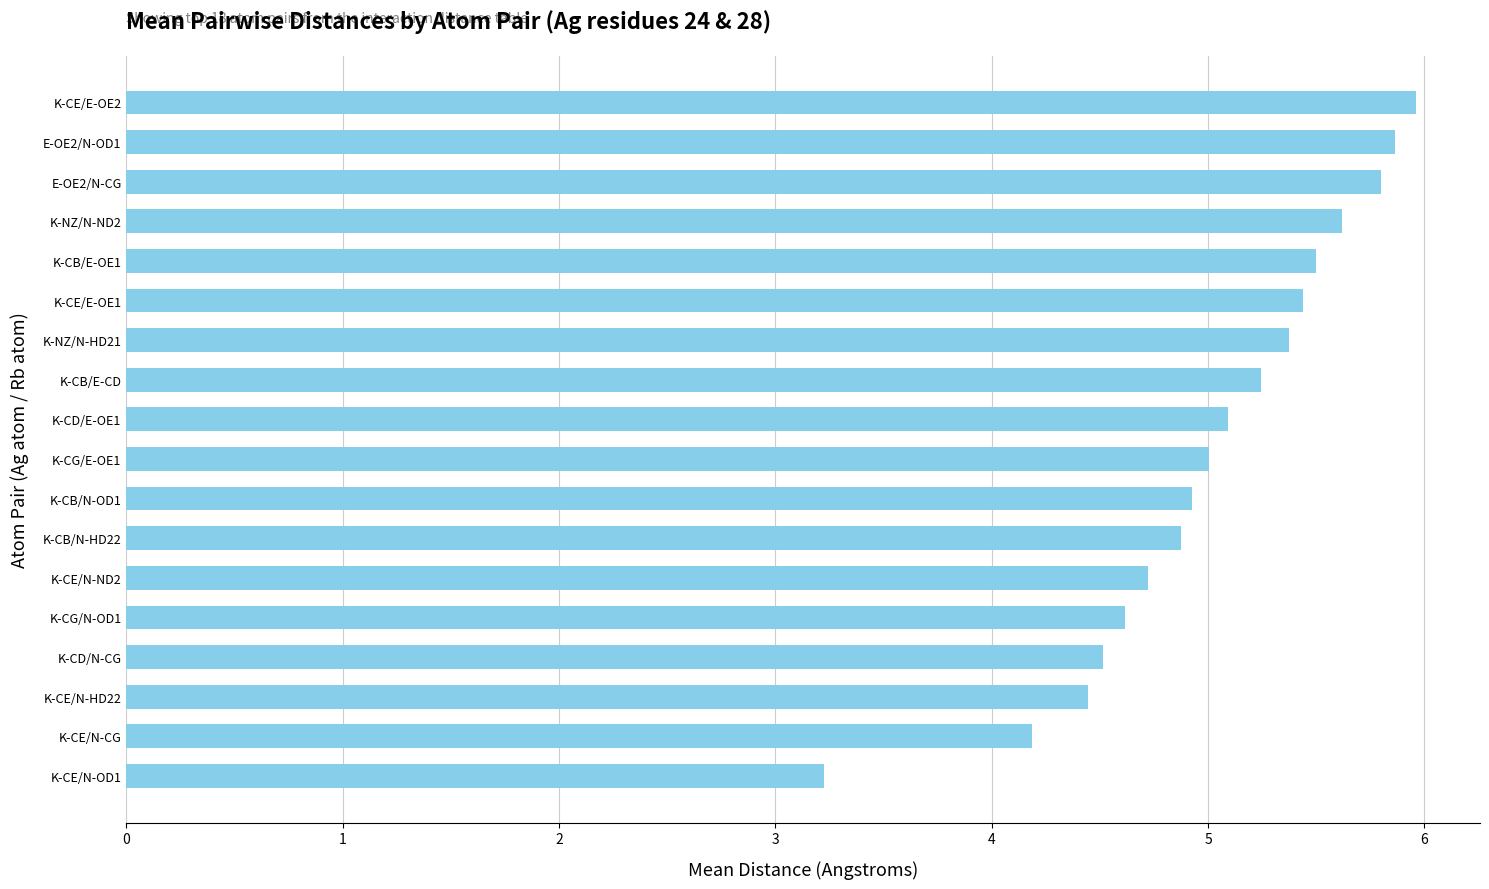

The value at K-CE/N-OD1 is 4.7. True or false?

False